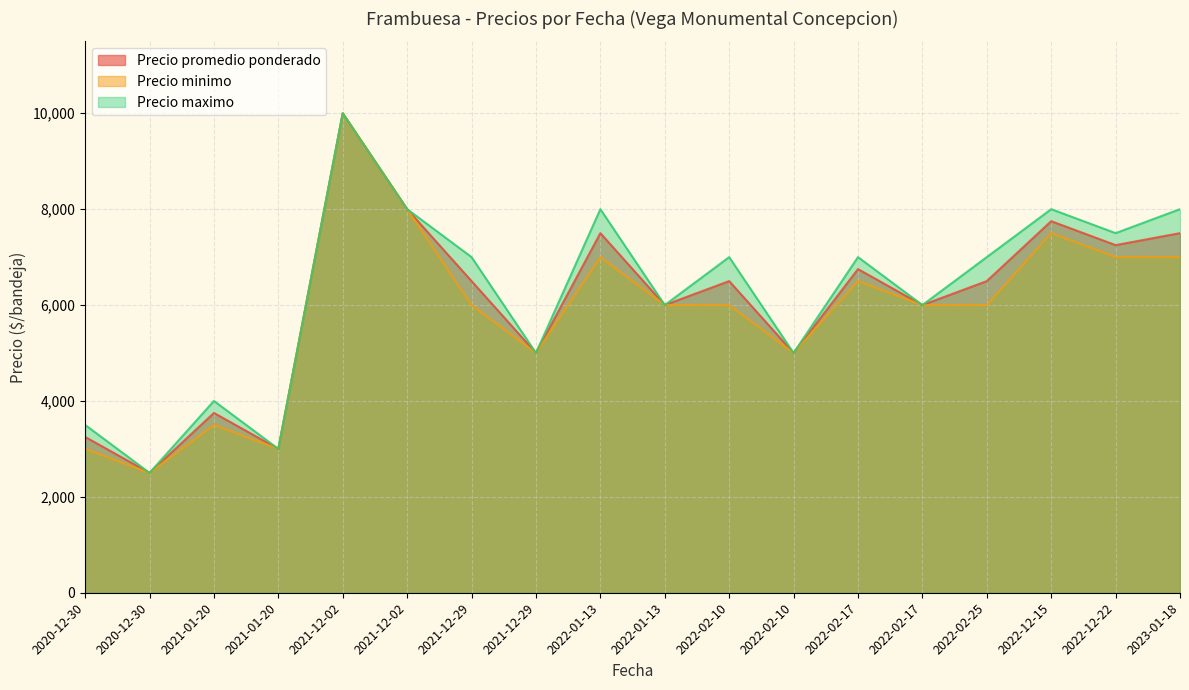

Which series has the largest total across all categories?

Precio maximo